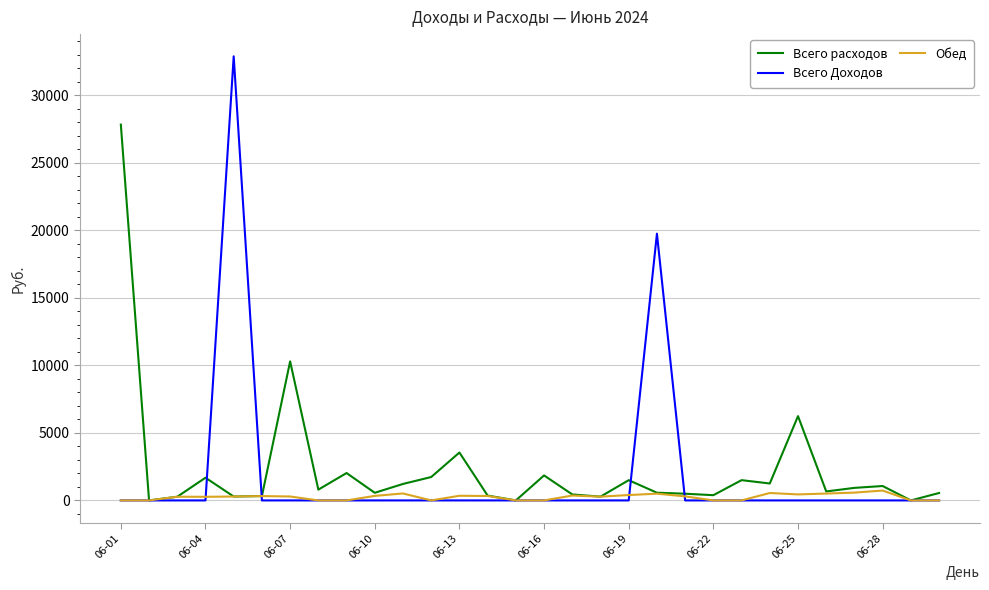

Which series has the widest spread of values?

Всего Доходов